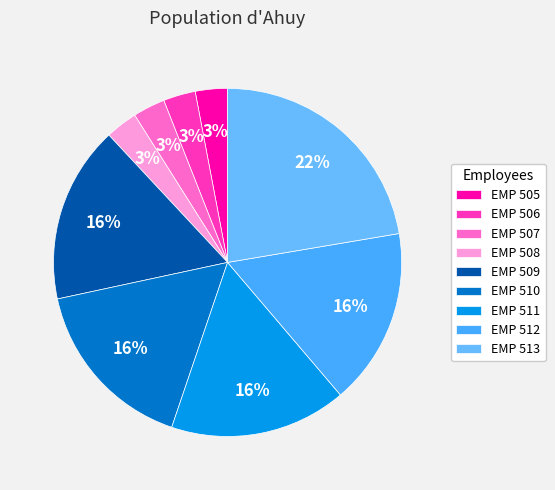

To the nearest percent, what is the combined percentage of EMP 507 and EMP 513?

25%